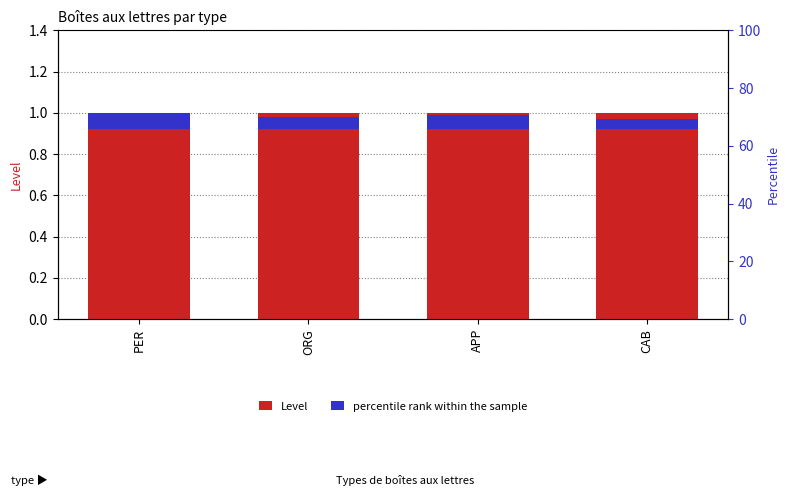

Is it true that Level equals 0.3 at APP?

False